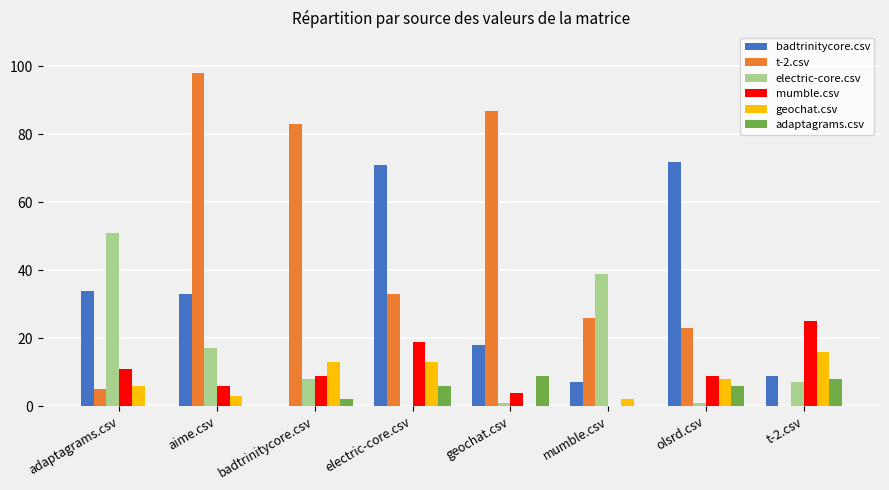

What is the sum of all electric-core.csv values?

124